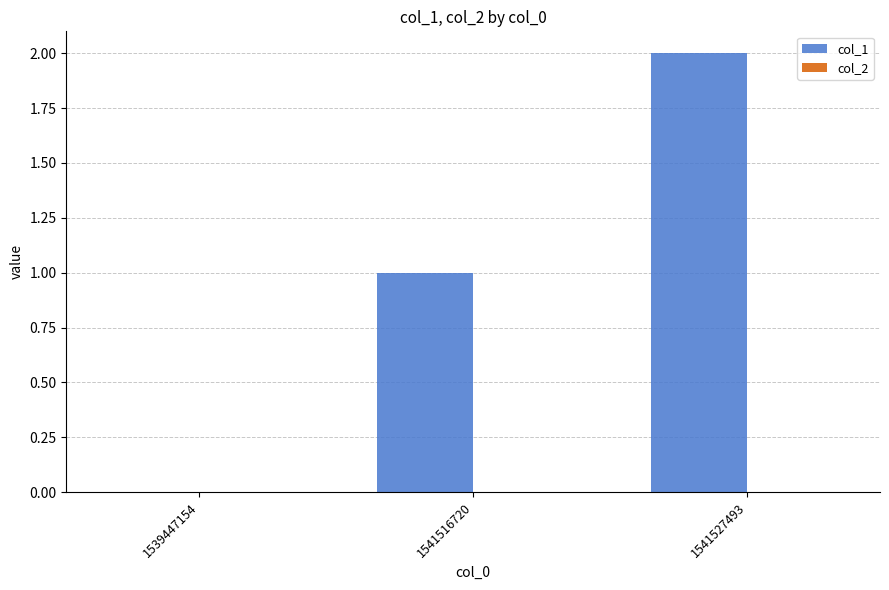

The chart shows a value of 0 at 1539447154. True or false?

True